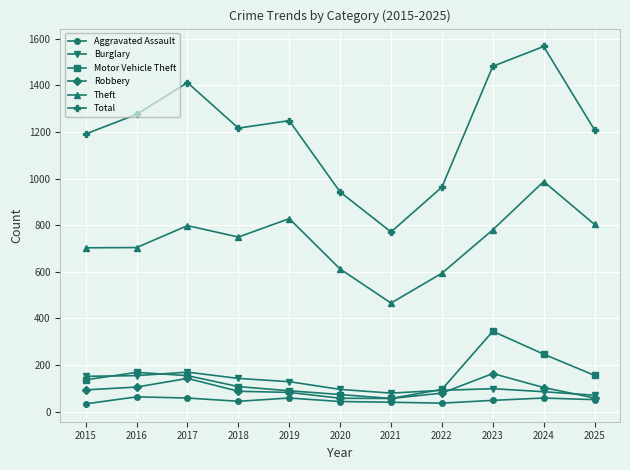

What is the highest value of the Burglary series?

170